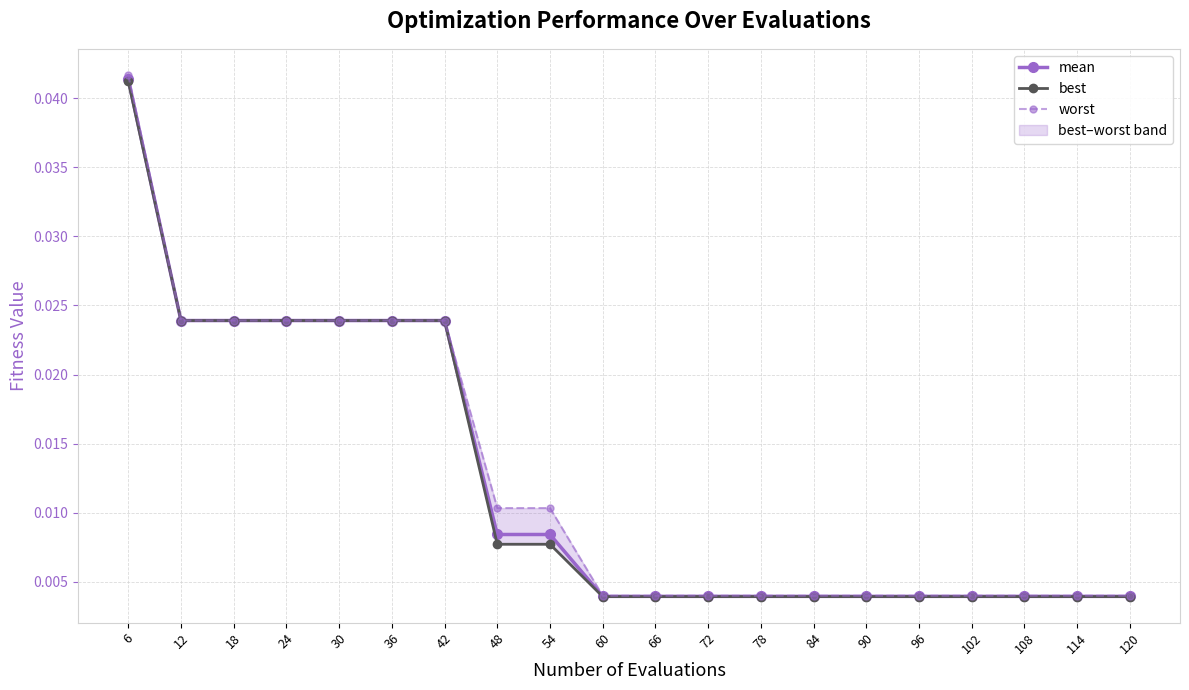

The value of worst at 72 is 0.0. True or false?

False